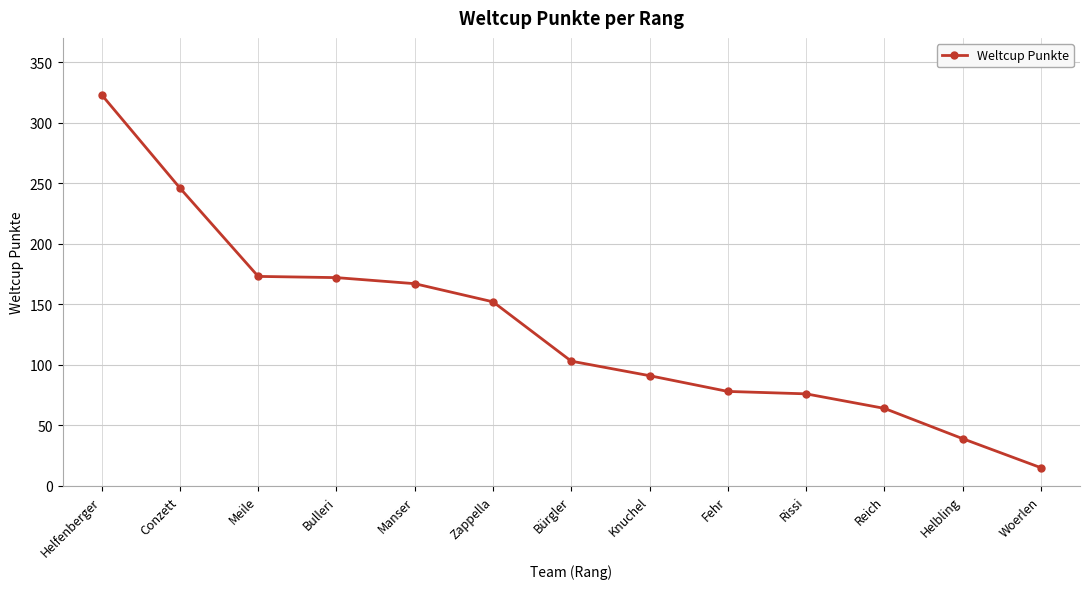

Is it true that the value at Reich is 25?

False